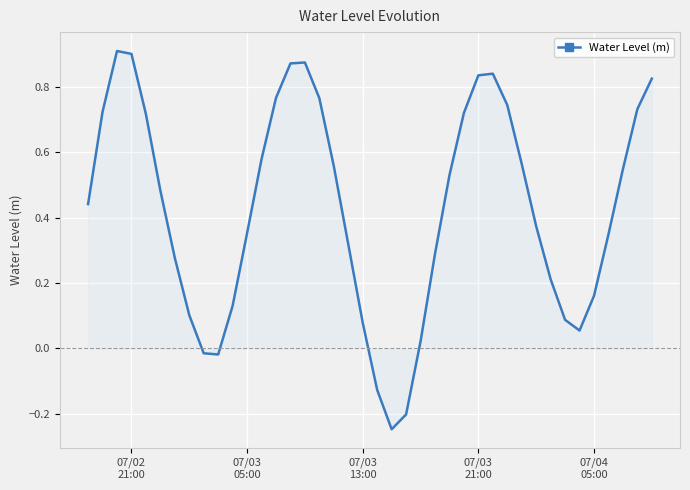

What is the difference between the maximum and minimum values?

1.2